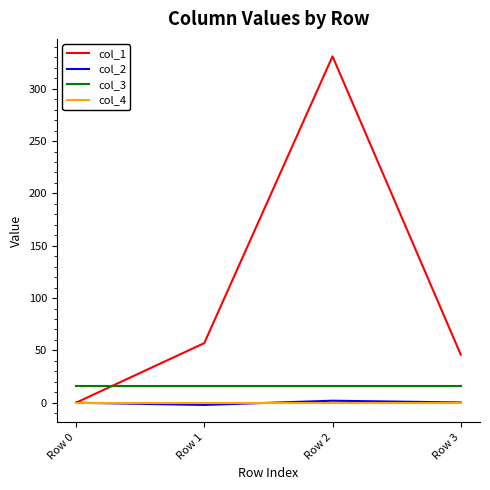

At which label does col_1 reach its peak?

Row 2